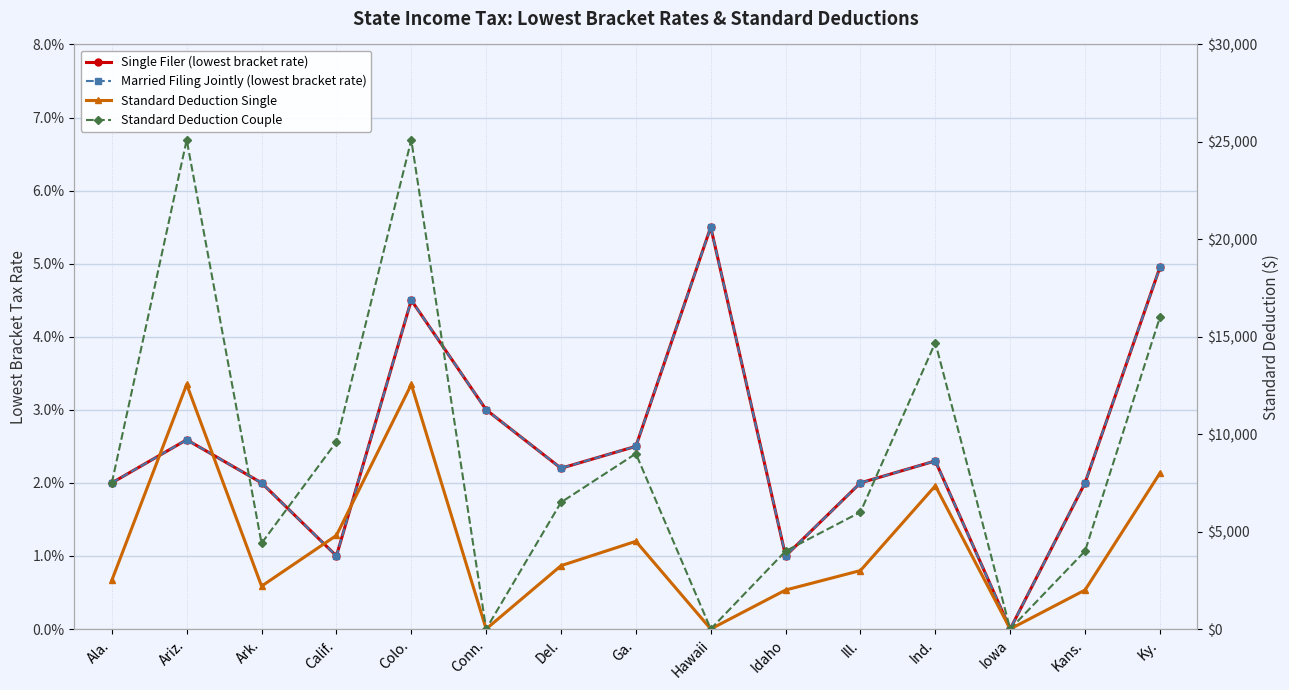

How many lines are shown in the chart?

4